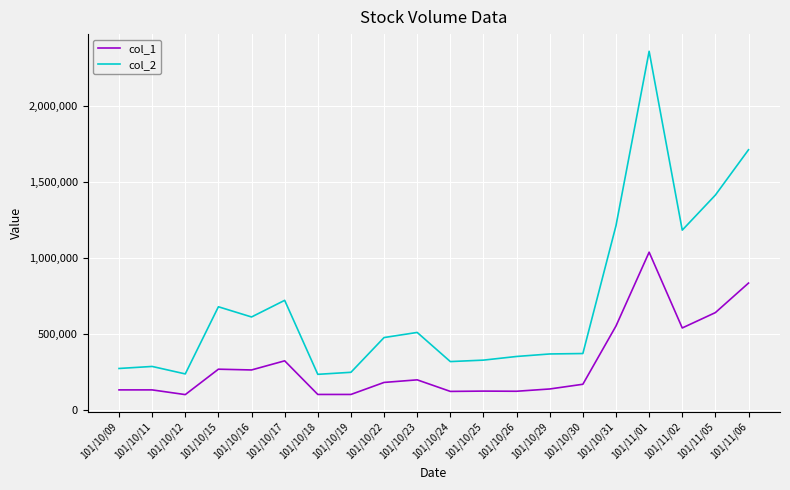

True or false: col_2 has more than 0 interior local peaks.

True